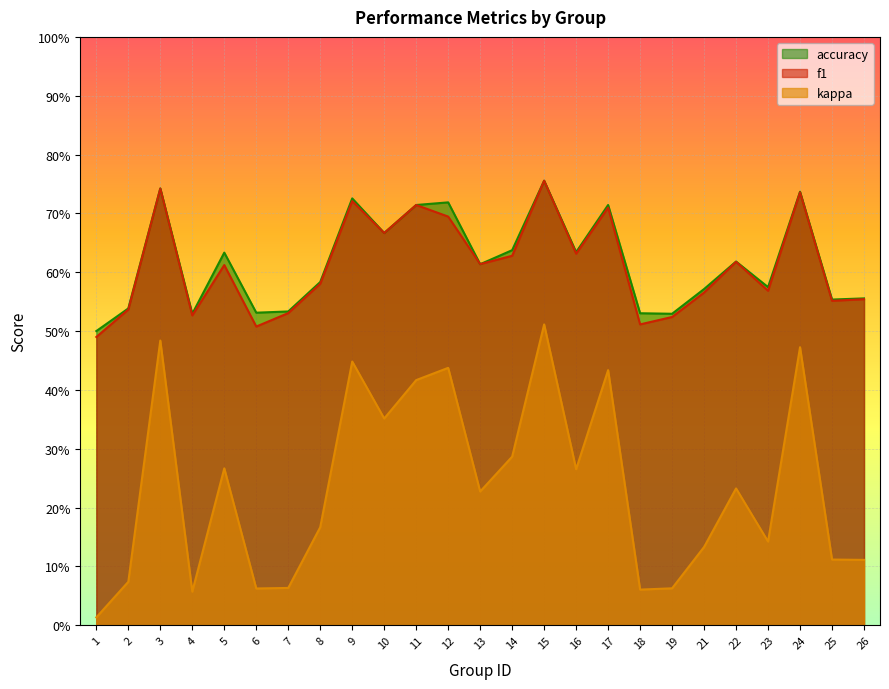

Is it true that f1 equals 0.9 at 18?

False